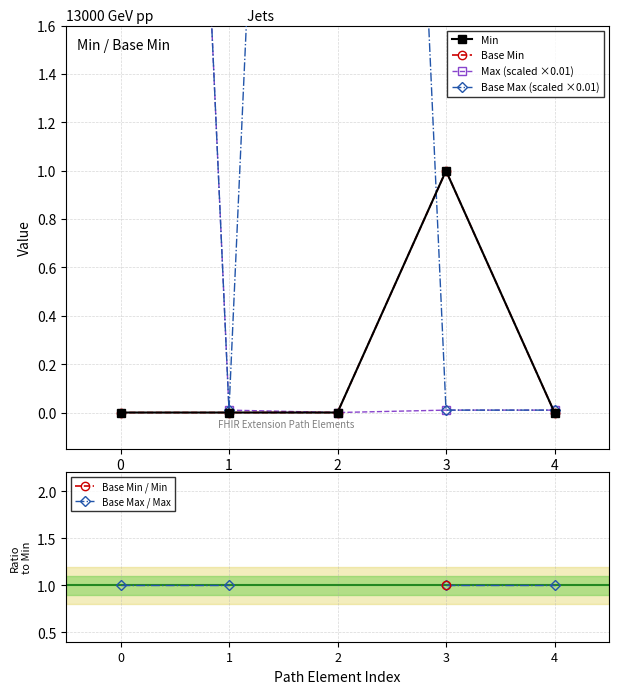

The value of Base Max (scaled ×0.01) at 3 is 0.0. True or false?

True